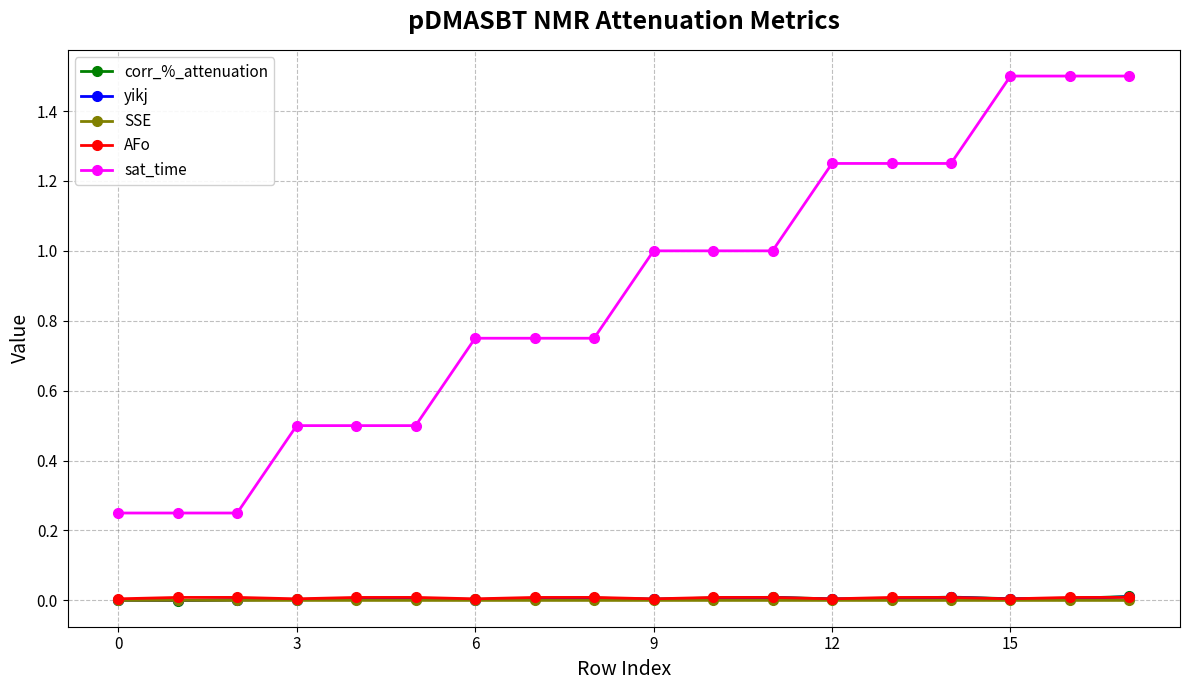

Which series has the largest total across all categories?

sat_time